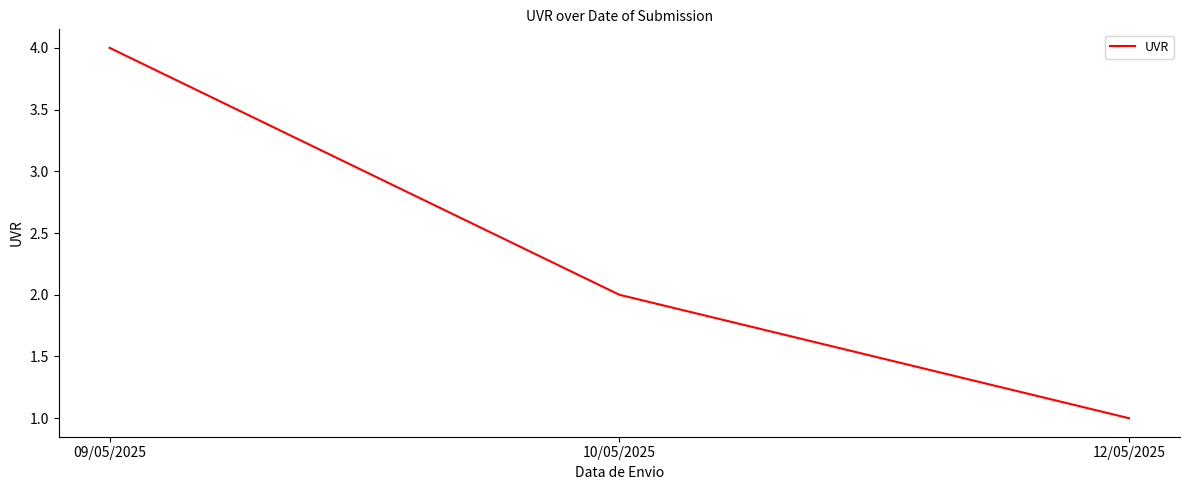

What value does the data have at 09/05/2025?

4